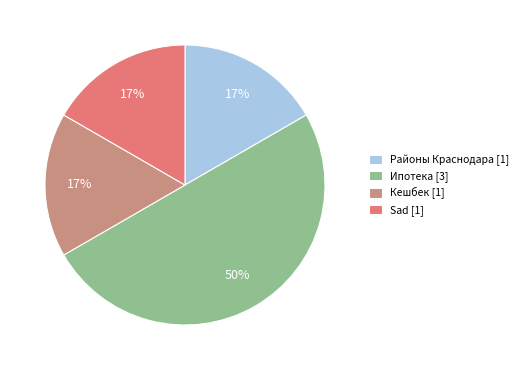

To the nearest percent, what is the average slice percentage?

25%